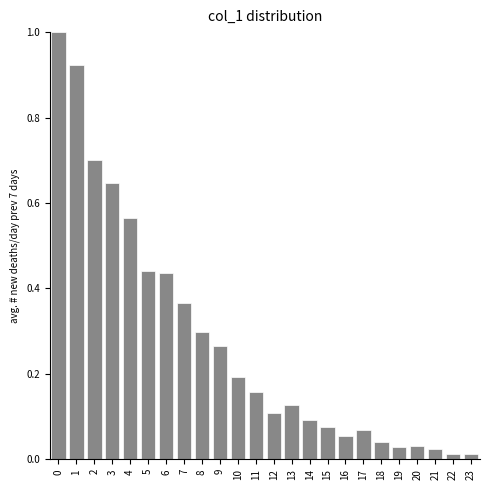

What is the sum of the values at 0 and 3?

1.6